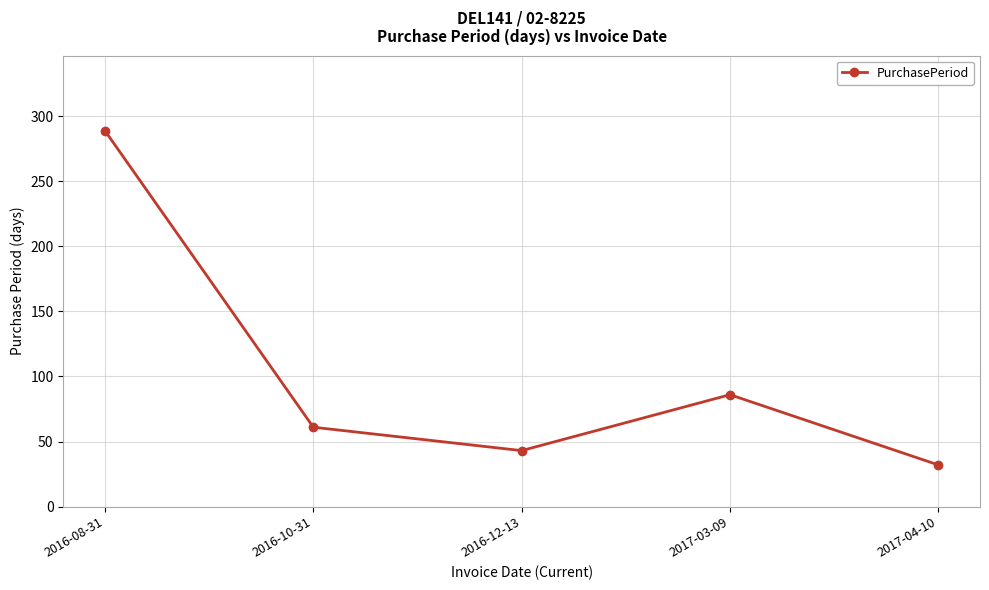

What is the change in value from 2016-10-31 to 2016-12-13?

-18